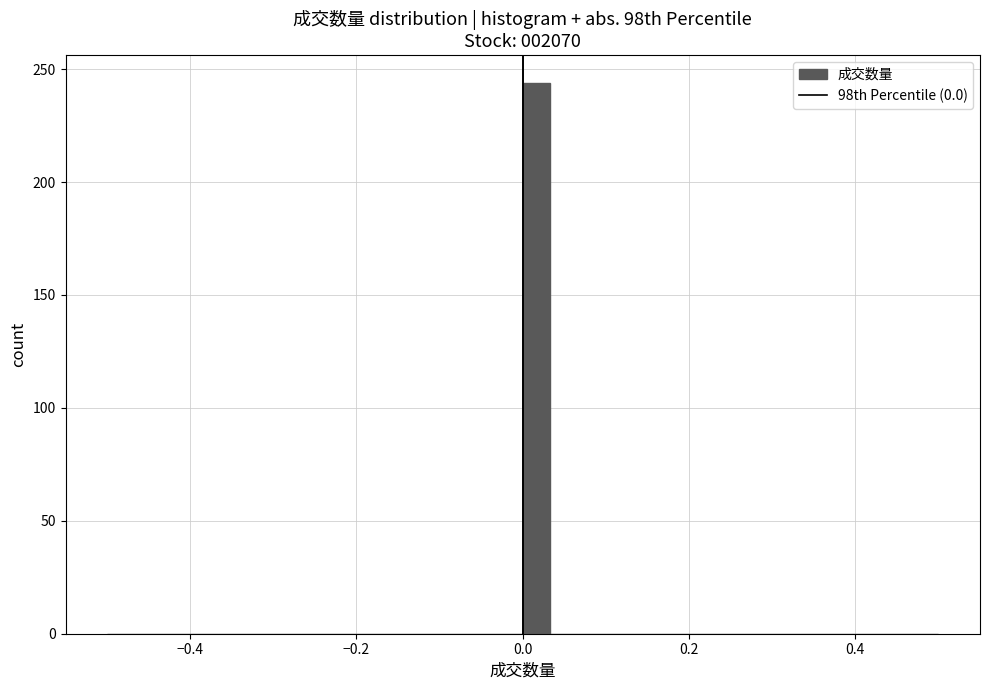

Read against the x-axis, roughly where is the centre of the tallest bar?

0.02